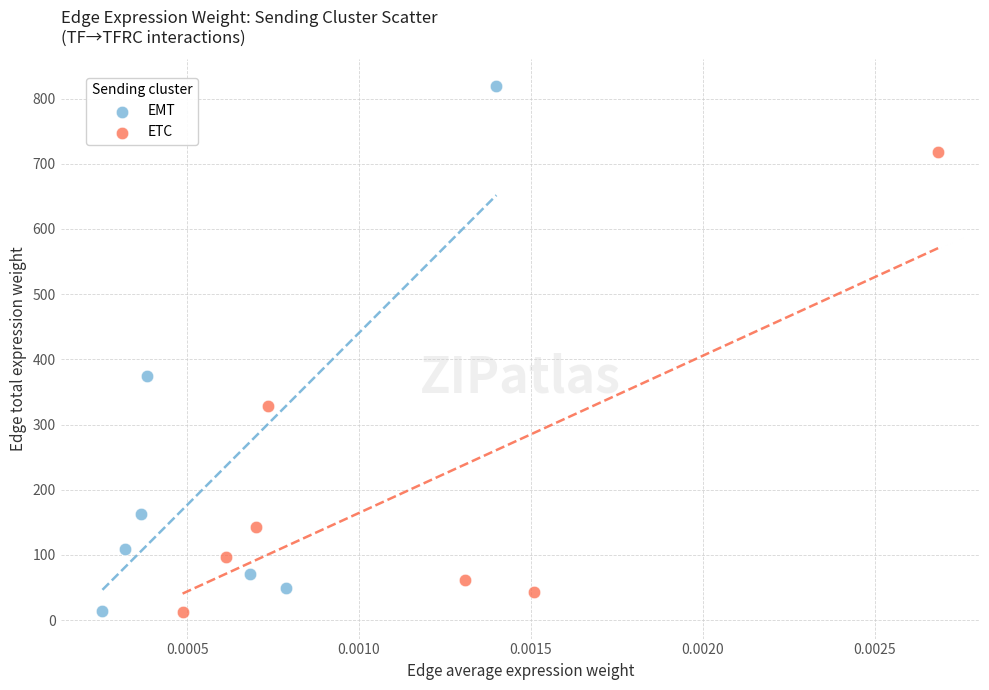

Which series has the widest spread of Y values?

EMT